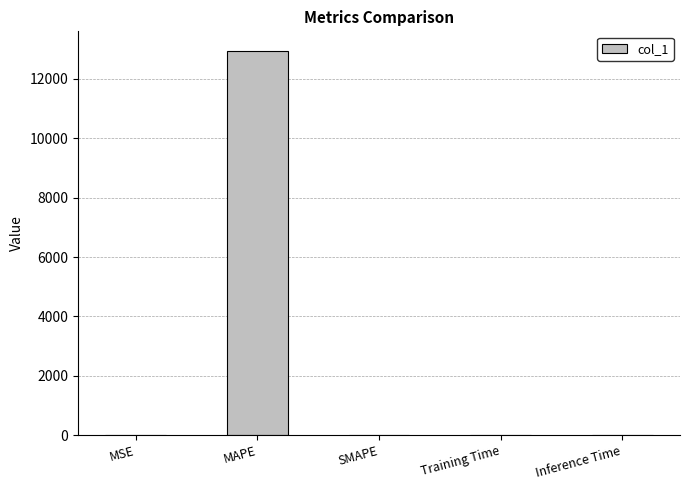

Are the bars grouped side by side (vs. stacked)?

No